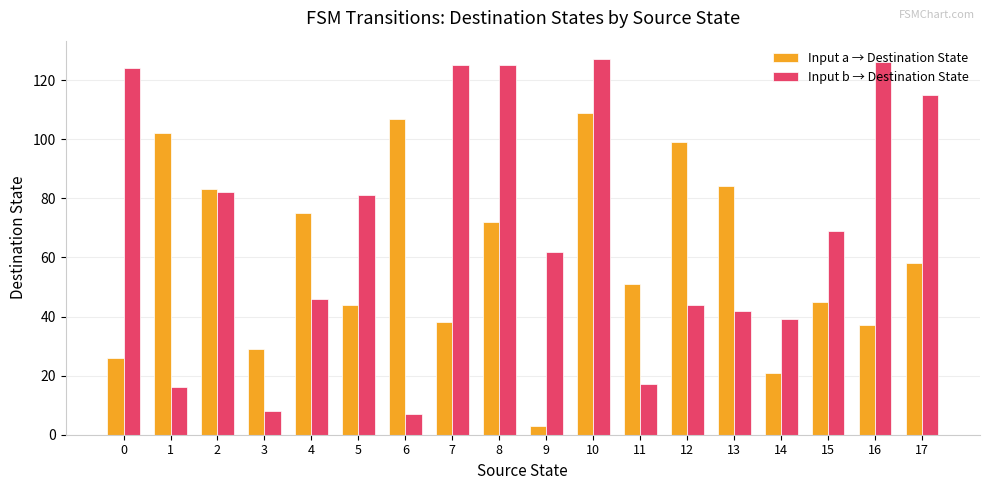

Count the number of categories in the chart.

18